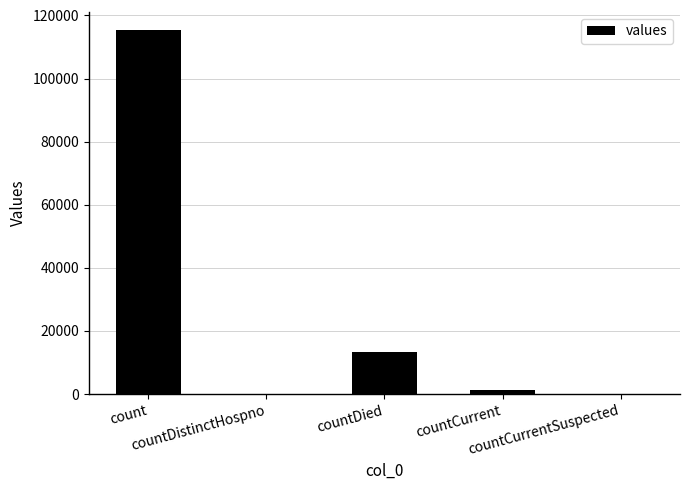

What is the sum of all values?

130105